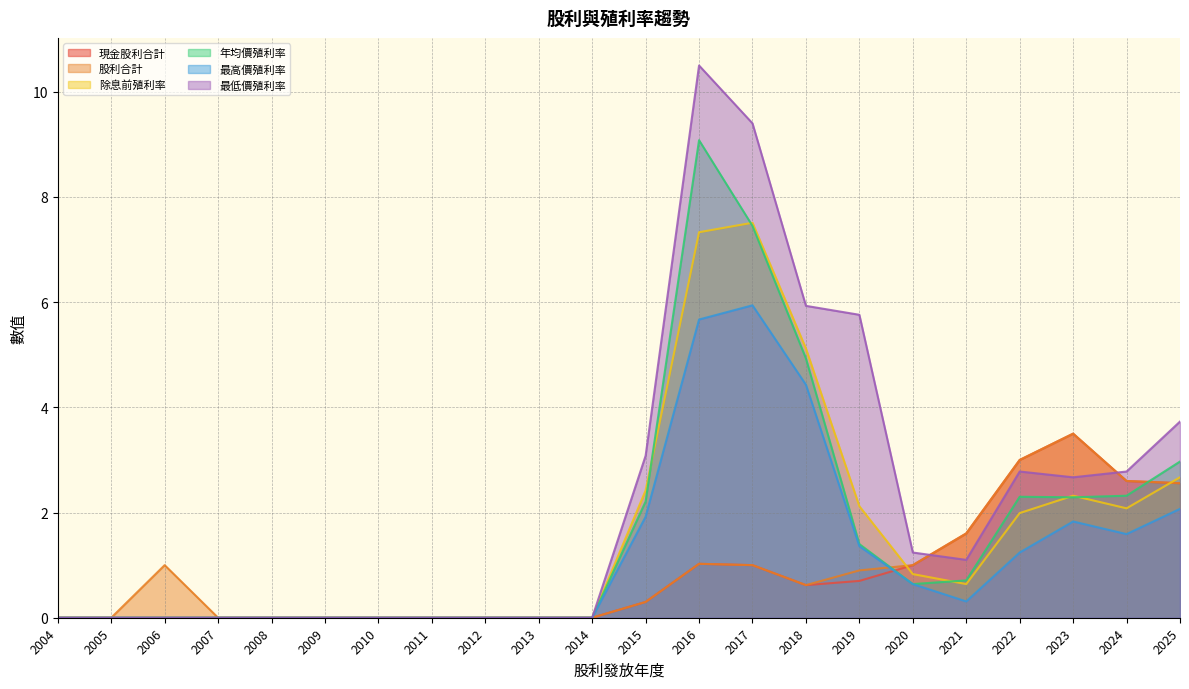

How many lines are shown in the chart?

6